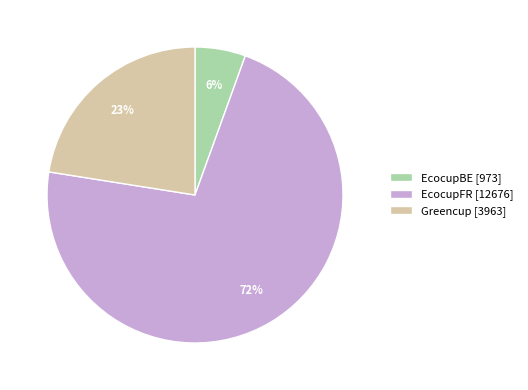

Between EcocupFR and EcocupBE, which is larger?

EcocupFR